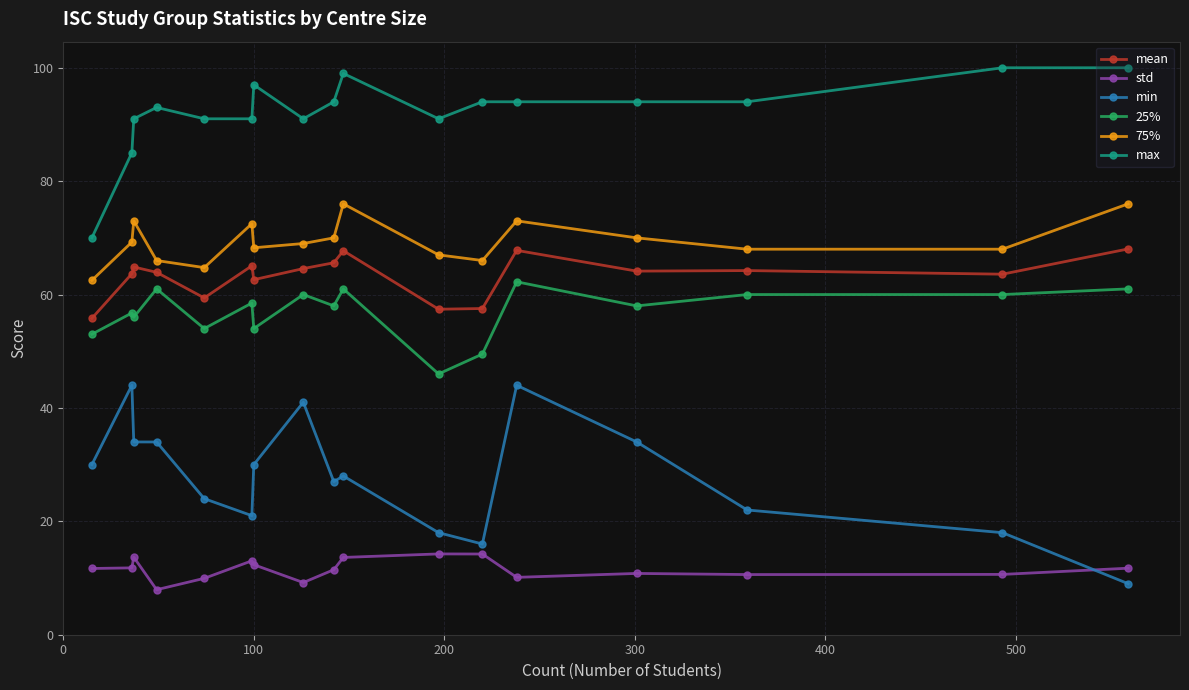

True or false: 75% has more than 2 points higher than both neighbors.

True